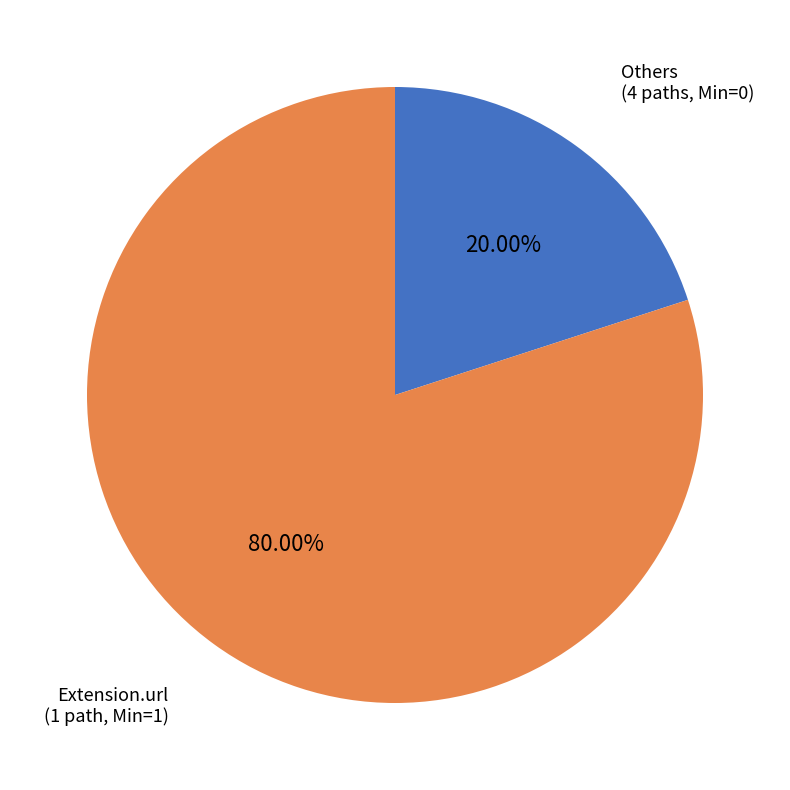

Does any single category account for the majority?

Yes